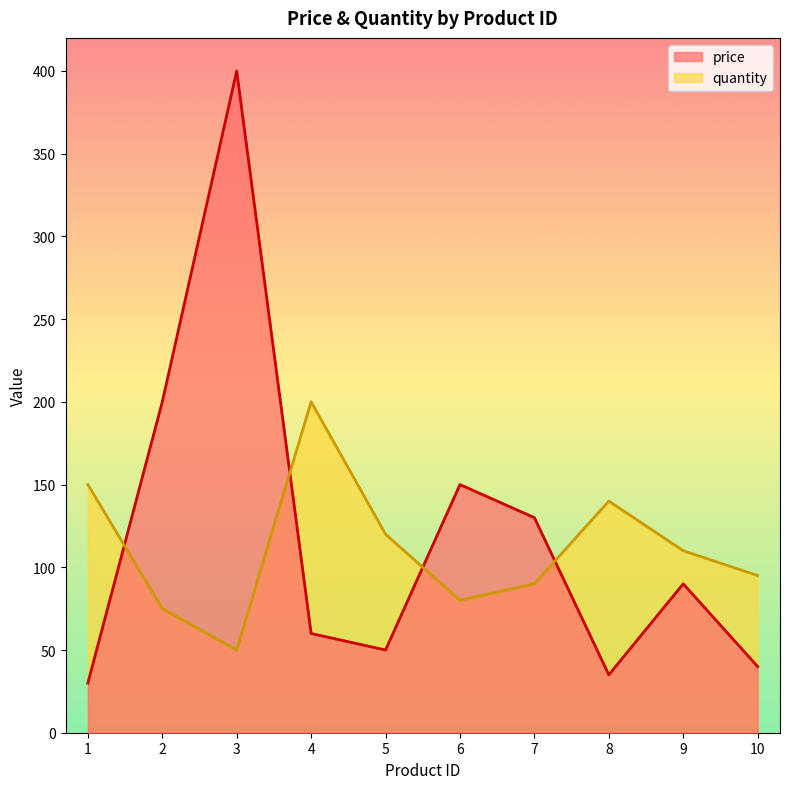

What is the spread (max minus min) of values at 2?

125.0